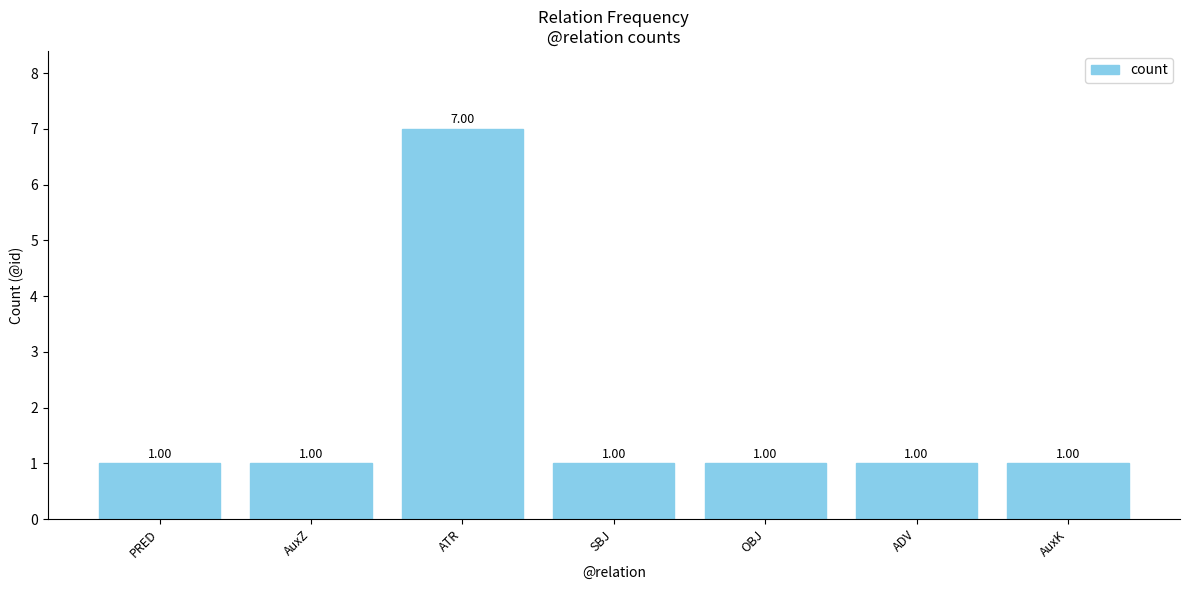

How many values are between 1 and 2?

6